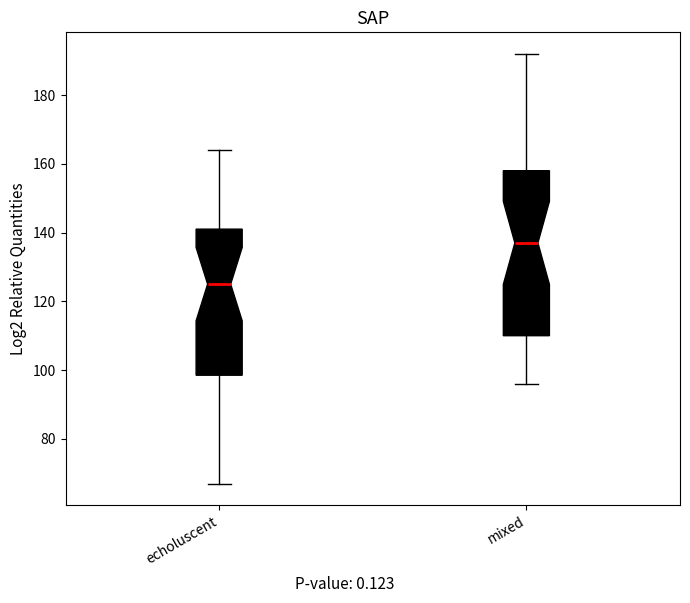

Comparing the boxes themselves (not the whiskers), which one is the tallest?

mixed